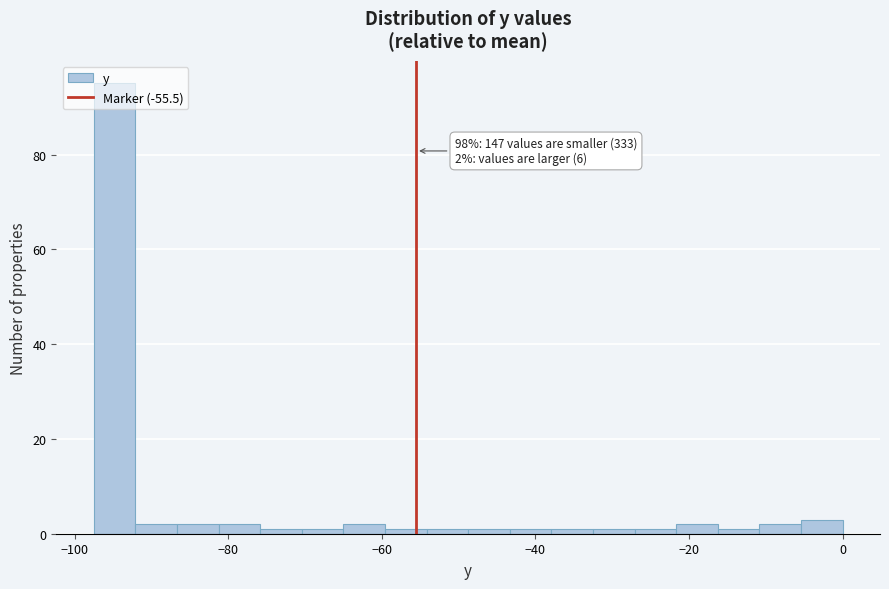

Read against the x-axis, roughly where is the centre of the tallest bar?

-94